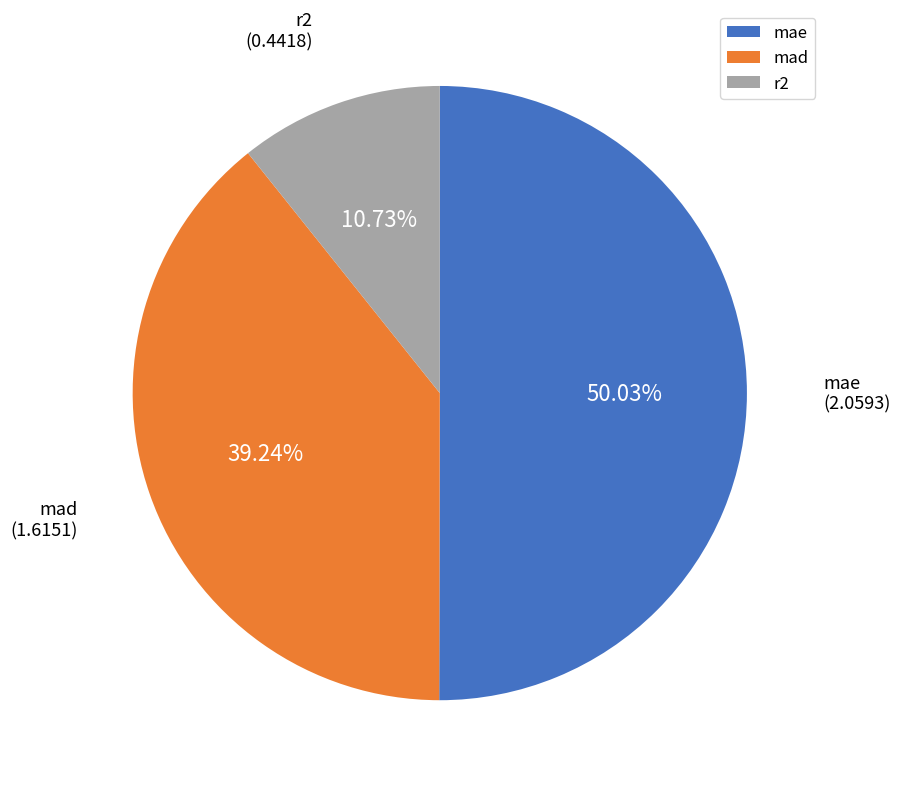

To the nearest percent, what is the average slice percentage?

33%